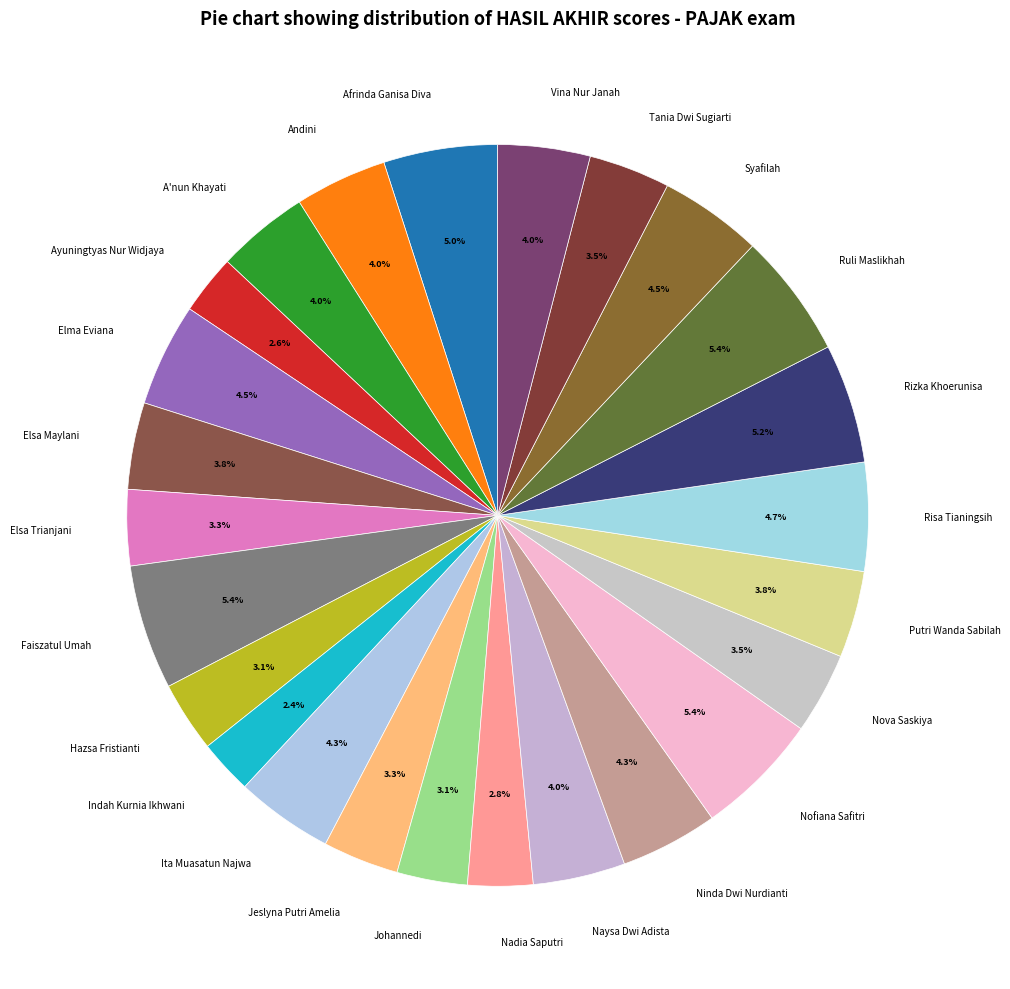

Does any single category account for the majority?

No